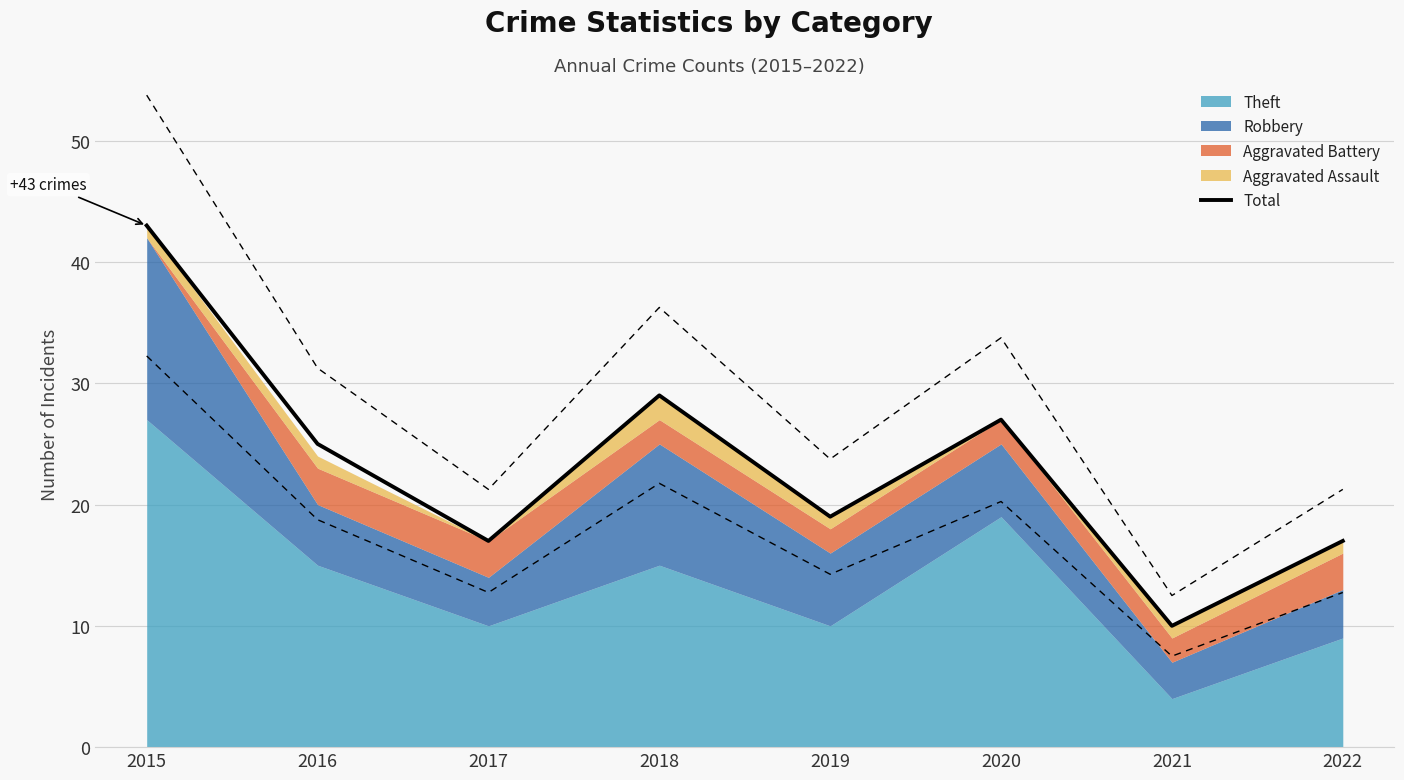

Does the chart display data point markers on the line(s)?

No